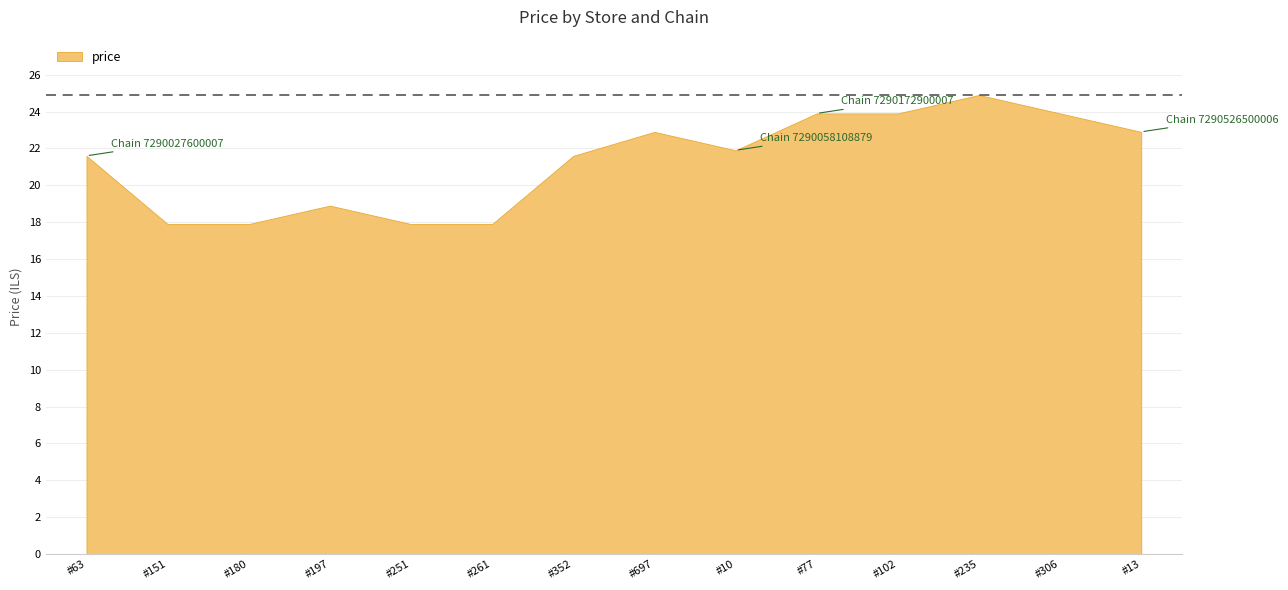

What is the label of the 12th point from the right?

7290027600007
#180